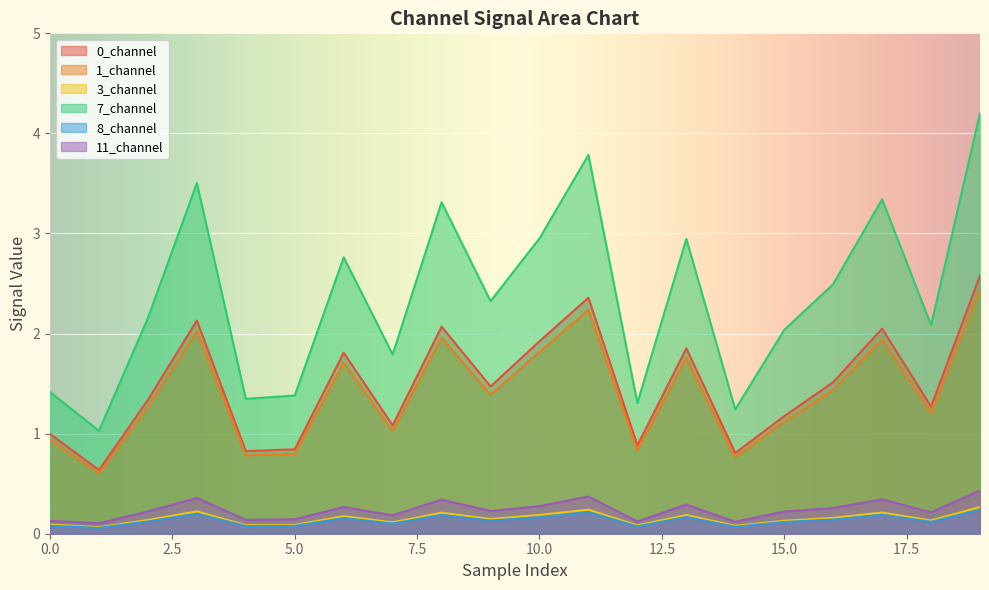

Reading right to left, transcribe all the data shown in this chart.

0_channel: 19=2.6	18=1.3	17=2.0	16=1.5	15=1.2	14=0.8	13=1.9	12=0.9	11=2.4	10=1.9	9=1.5	8=2.1	7=1.1	6=1.8	5=0.8	4=0.8	3=2.1	2=1.3	1=0.6	0=1.0
1_channel: 19=2.4	18=1.2	17=1.9	16=1.4	15=1.1	14=0.8	13=1.8	12=0.8	11=2.2	10=1.8	9=1.4	8=2.0	7=1.0	6=1.7	5=0.8	4=0.8	3=2.0	2=1.3	1=0.6	0=0.9
3_channel: 19=0.3	18=0.1	17=0.2	16=0.2	15=0.1	14=0.1	13=0.2	12=0.1	11=0.2	10=0.2	9=0.1	8=0.2	7=0.1	6=0.2	5=0.1	4=0.1	3=0.2	2=0.1	1=0.1	0=0.1
7_channel: 19=4.2	18=2.1	17=3.3	16=2.5	15=2.0	14=1.2	13=2.9	12=1.3	11=3.8	10=3.0	9=2.3	8=3.3	7=1.8	6=2.8	5=1.4	4=1.3	3=3.5	2=2.2	1=1.0	0=1.4
8_channel: 19=0.2	18=0.1	17=0.2	16=0.1	15=0.1	14=0.1	13=0.2	12=0.1	11=0.2	10=0.2	9=0.1	8=0.2	7=0.1	6=0.2	5=0.1	4=0.1	3=0.2	2=0.1	1=0.1	0=0.1
11_channel: 19=0.4	18=0.2	17=0.3	16=0.3	15=0.2	14=0.1	13=0.3	12=0.1	11=0.4	10=0.3	9=0.2	8=0.3	7=0.2	6=0.3	5=0.1	4=0.1	3=0.4	2=0.2	1=0.1	0=0.1